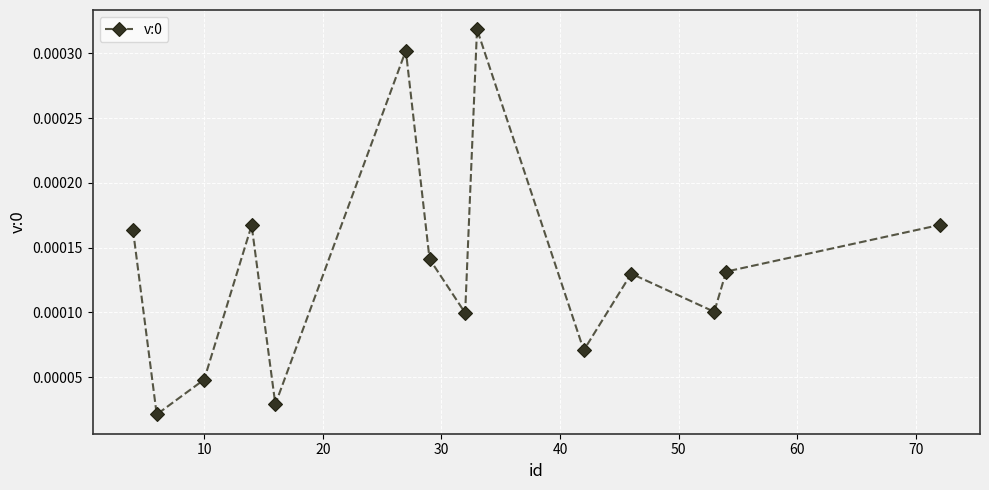

Does the chart display data point markers on the line(s)?

Yes